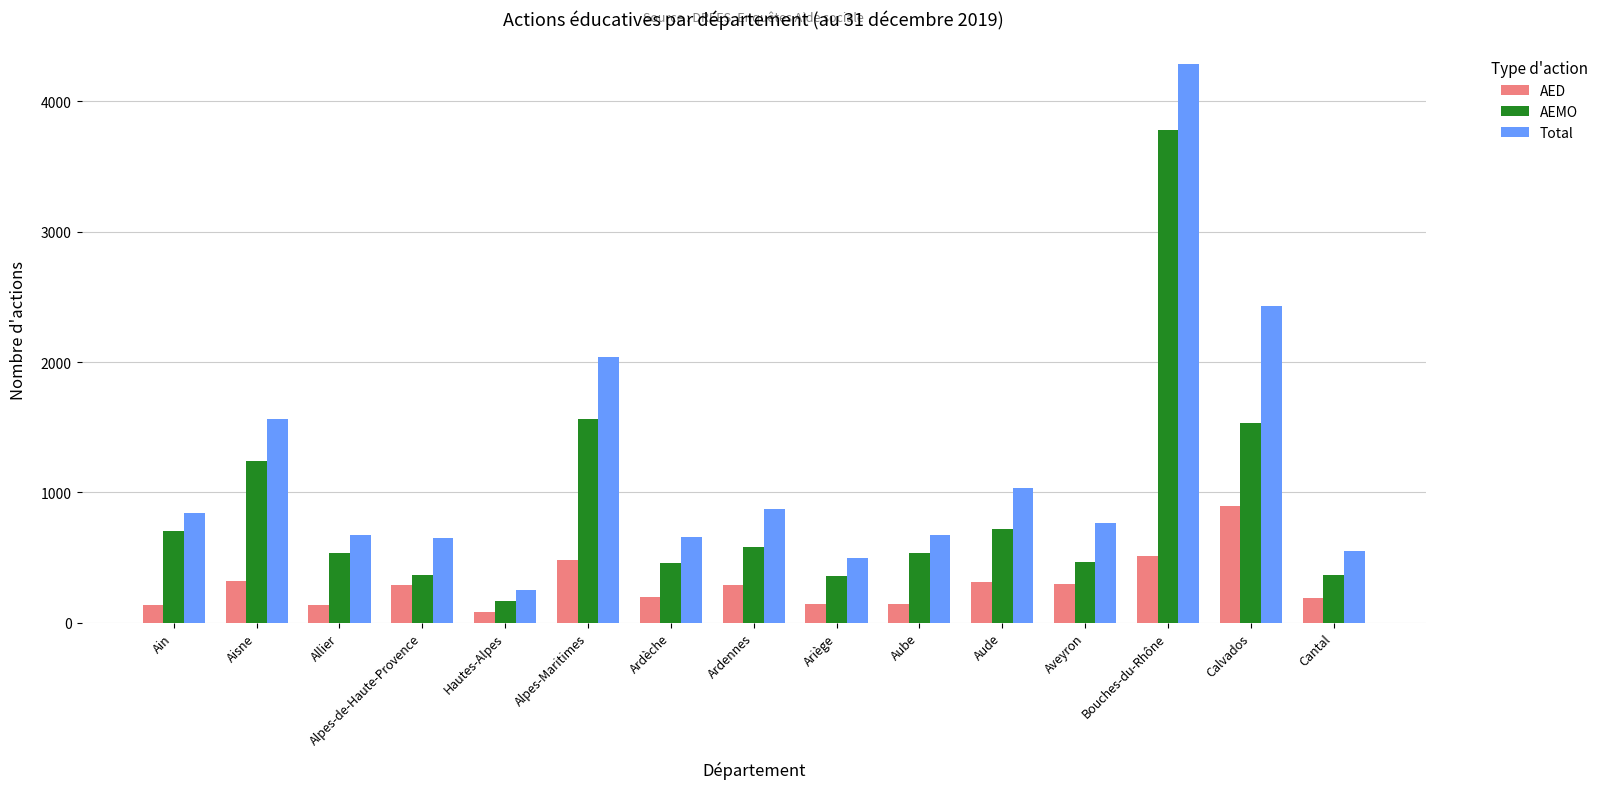

How many series are shown in this chart?

3